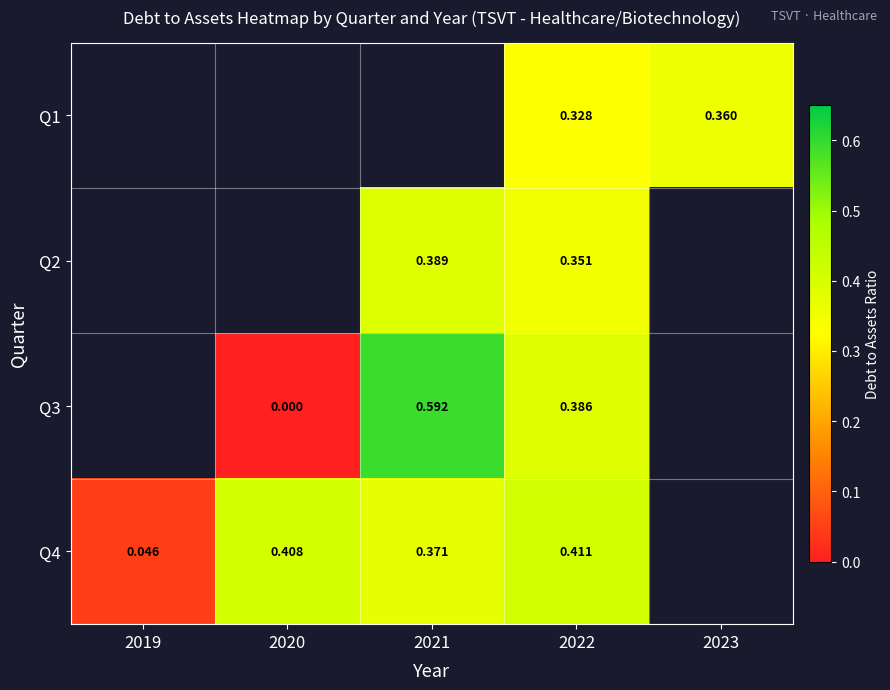

What is the maximum value for Q4?

0.4